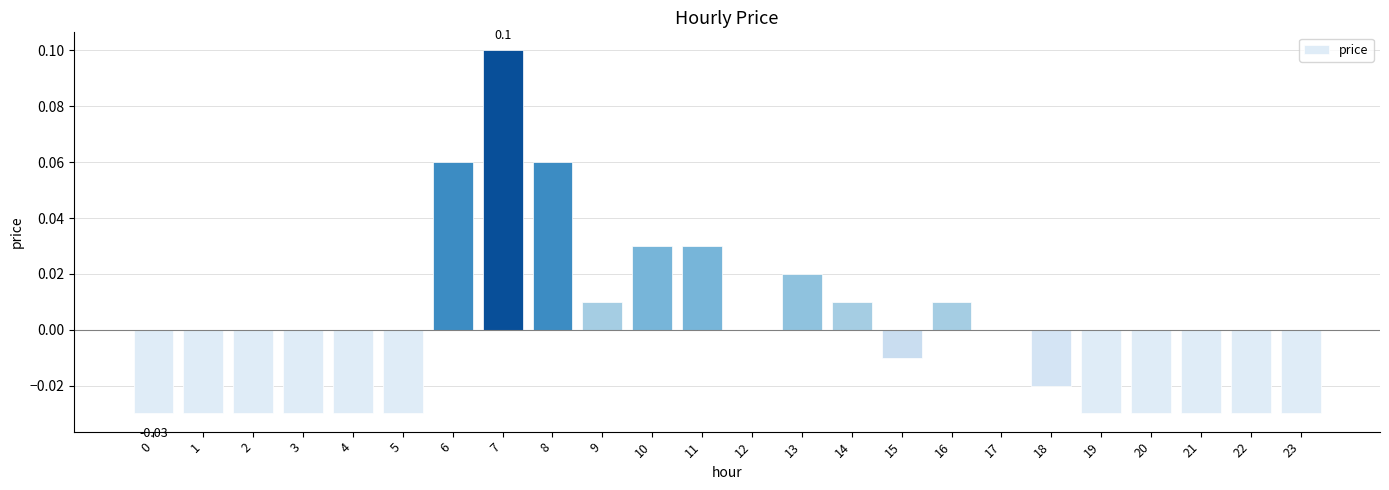

Reading right to left, list all the values displayed in this chart.

-0.0	-0.0	-0.0	-0.0	-0.0	-0.0	0.0	0.0	-0.0	0.0	0.0	0.0	0.0	0.0	0.0	0.1	0.1	0.1	-0.0	-0.0	-0.0	-0.0	-0.0	-0.0